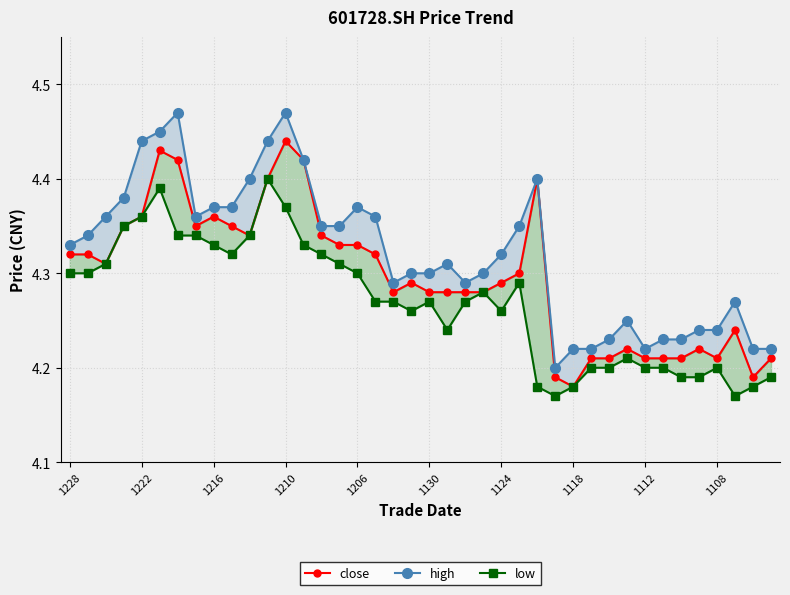

What is the highest value of the close series?

4.4